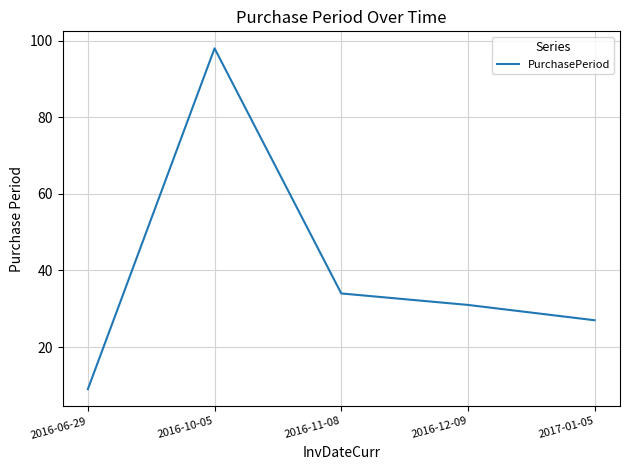

The value at 2016-12-09 is 31. True or false?

True